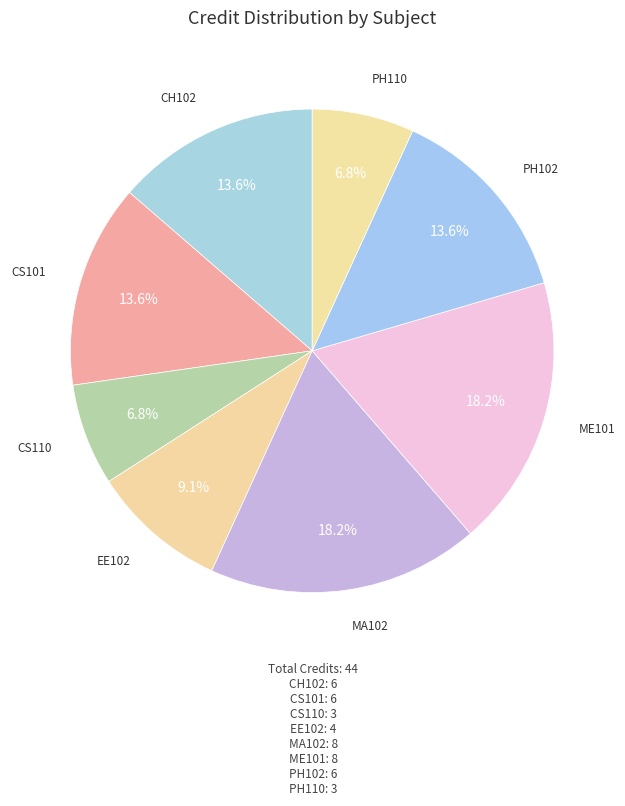

Rank the categories by value from highest to lowest.

MA102, ME101, CH102, CS101, PH102, EE102, CS110, PH110